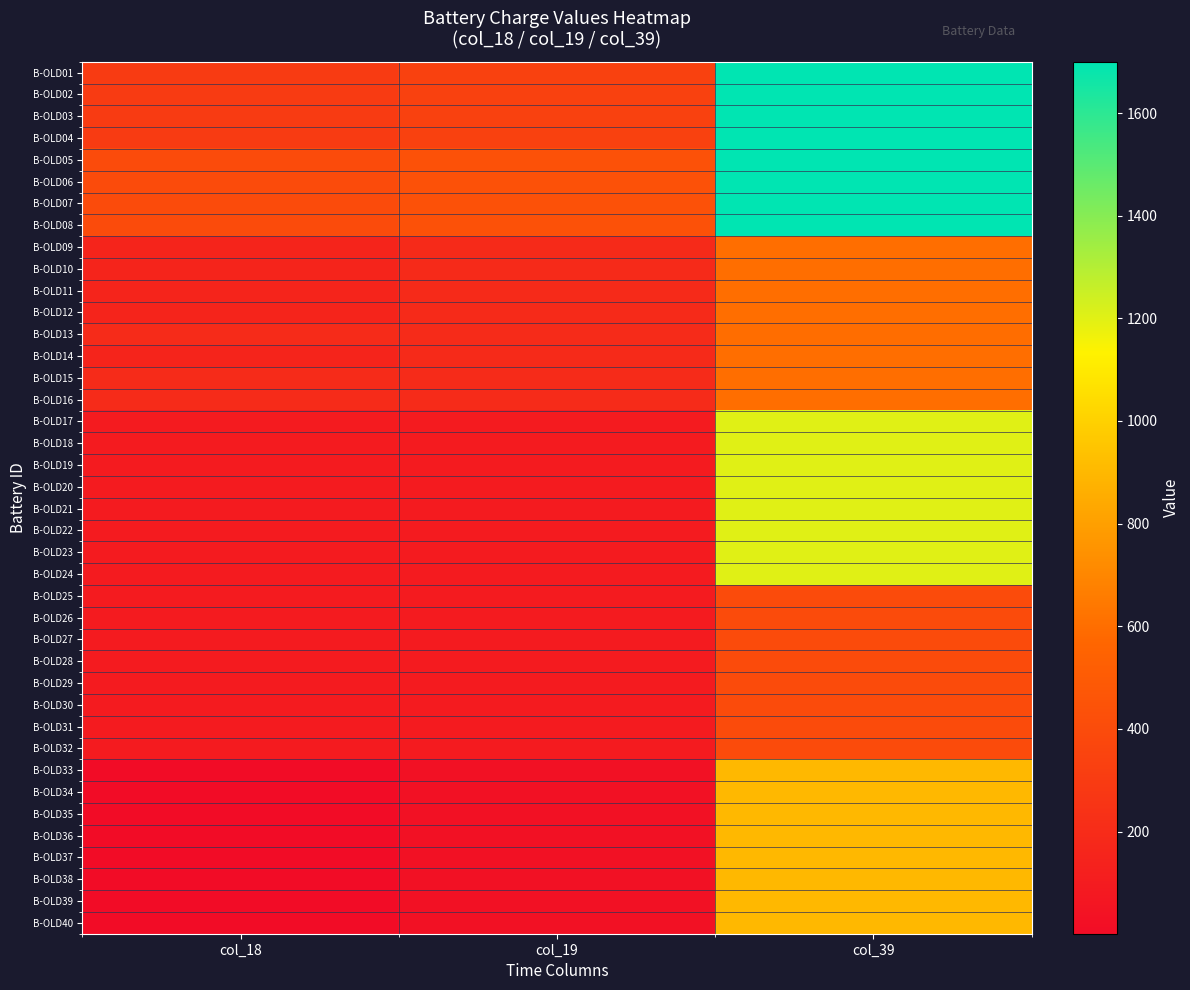

Reading right to left, list all the values displayed in this chart.

B-OLD01: col_39=1700	col_19=338	col_18=301
B-OLD02: col_39=1700	col_19=338	col_18=301
B-OLD03: col_39=1700	col_19=338	col_18=301
B-OLD04: col_39=1700	col_19=338	col_18=301
B-OLD05: col_39=1700	col_19=439	col_18=401
B-OLD06: col_39=1700	col_19=439	col_18=401
B-OLD07: col_39=1700	col_19=439	col_18=401
B-OLD08: col_39=1700	col_19=439	col_18=401
B-OLD09: col_39=602	col_19=191	col_18=154
B-OLD10: col_39=602	col_19=192	col_18=155
B-OLD11: col_39=602	col_19=192	col_18=155
B-OLD12: col_39=602	col_19=192	col_18=154
B-OLD13: col_39=601	col_19=200	col_18=200
B-OLD14: col_39=604	col_19=191	col_18=155
B-OLD15: col_39=604	col_19=200	col_18=200
B-OLD16: col_39=604	col_19=200	col_18=200
B-OLD17: col_39=1200	col_19=100	col_18=100
B-OLD18: col_39=1200	col_19=100	col_18=100
B-OLD19: col_39=1200	col_19=100	col_18=100
B-OLD20: col_39=1200	col_19=100	col_18=100
B-OLD21: col_39=1200	col_19=100	col_18=100
B-OLD22: col_39=1200	col_19=100	col_18=100
B-OLD23: col_39=1200	col_19=100	col_18=100
B-OLD24: col_39=1200	col_19=100	col_18=100
B-OLD25: col_39=400	col_19=100	col_18=100
B-OLD26: col_39=400	col_19=100	col_18=100
B-OLD27: col_39=400	col_19=100	col_18=100
B-OLD28: col_39=400	col_19=100	col_18=100
B-OLD29: col_39=400	col_19=100	col_18=100
B-OLD30: col_39=400	col_19=100	col_18=100
B-OLD31: col_39=400	col_19=100	col_18=100
B-OLD32: col_39=400	col_19=100	col_18=100
B-OLD33: col_39=902	col_19=37	col_18=1
B-OLD34: col_39=901	col_19=37	col_18=1
B-OLD35: col_39=901	col_19=37	col_18=1
B-OLD36: col_39=902	col_19=37	col_18=1
B-OLD37: col_39=901	col_19=37	col_18=1
B-OLD38: col_39=901	col_19=37	col_18=1
B-OLD39: col_39=902	col_19=37	col_18=1
B-OLD40: col_39=902	col_19=37	col_18=1